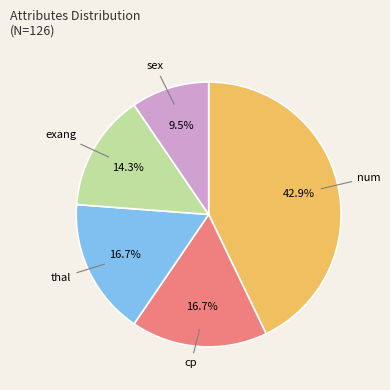

To the nearest percent, what is the combined percentage of exang and sex?

24%